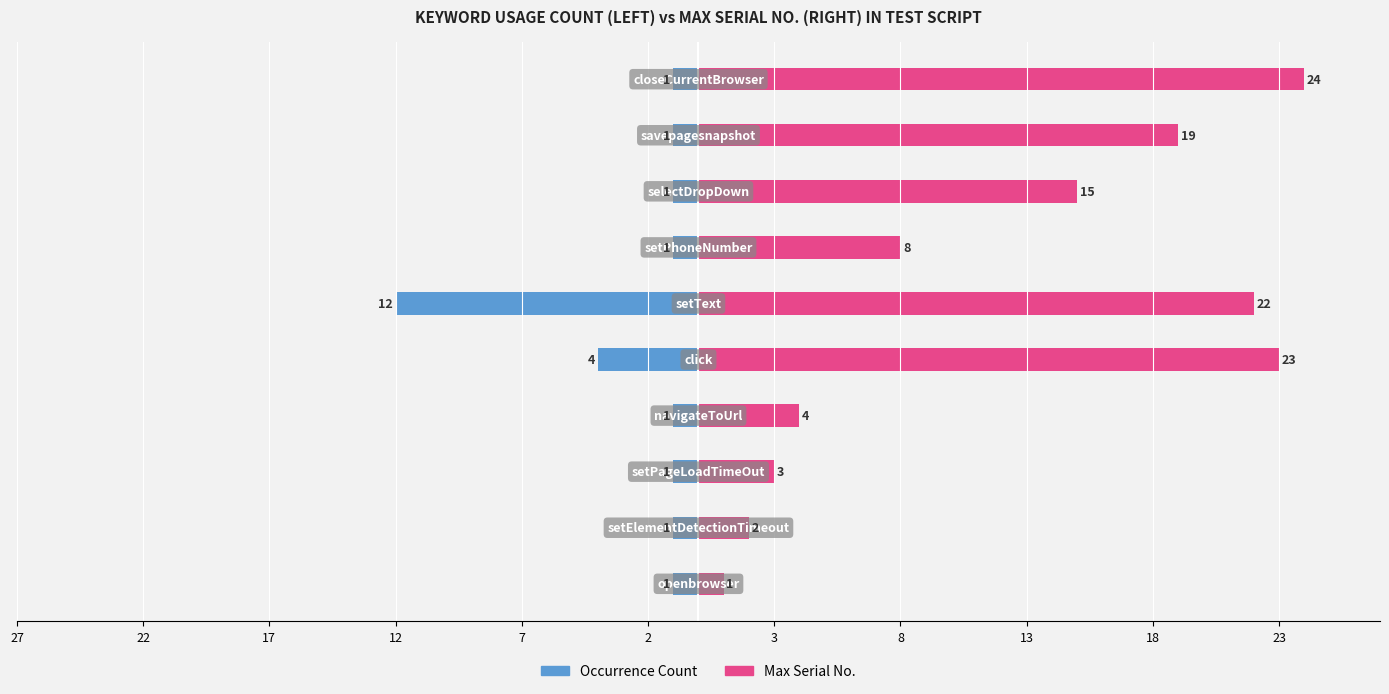

List the series in order of their overall mean, highest first.

Max Serial No., Occurrence Count